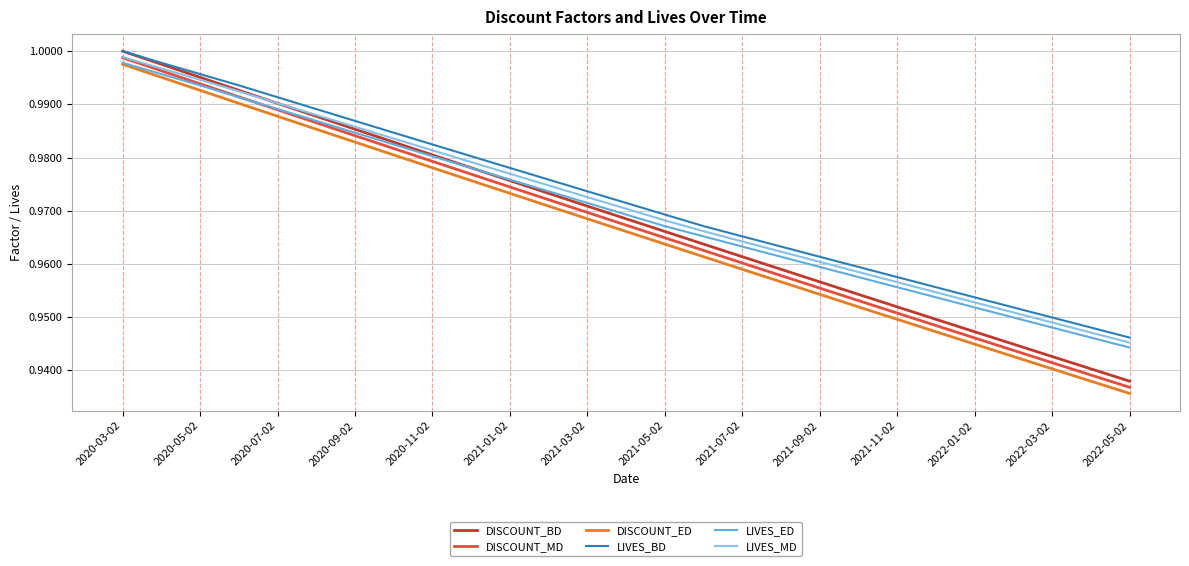

What is the difference between the second highest and second lowest values in the DISCOUNT_ED series?

0.1